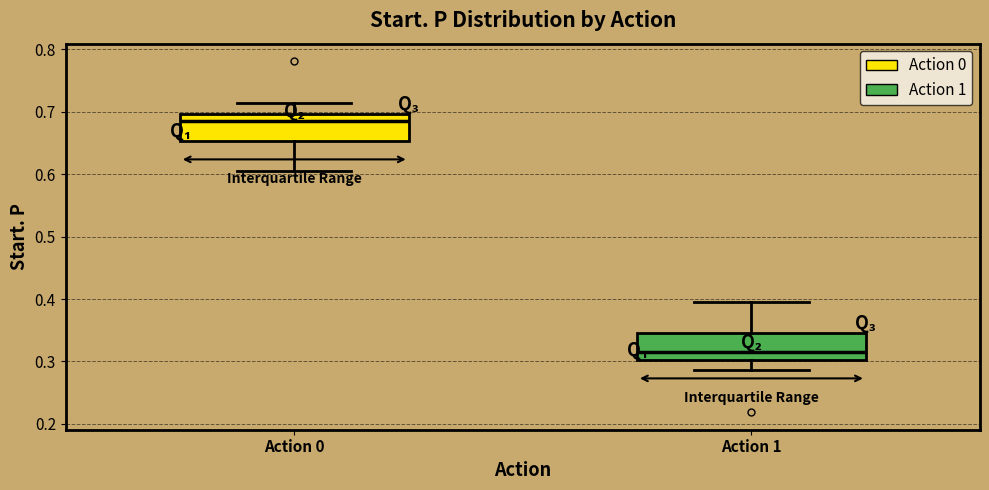

Reading left to right, read every box against the y-axis: the position of its median line, the range the box covers, and the ends of its whiskers. The values are not printed on the chart, so give them approximately, as read against the axis.

Action 0: median 0.68, box 0.65 to 0.70, whiskers 0.60 to 0.71
Action 1: median 0.32, box 0.30 to 0.35, whiskers 0.29 to 0.40